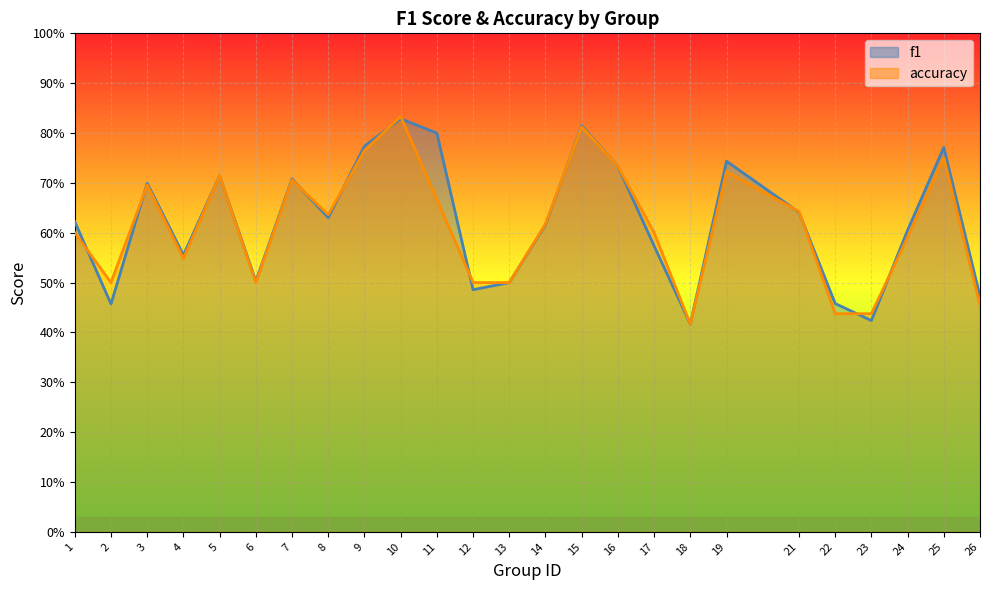

Where is the first local minimum for accuracy?

2